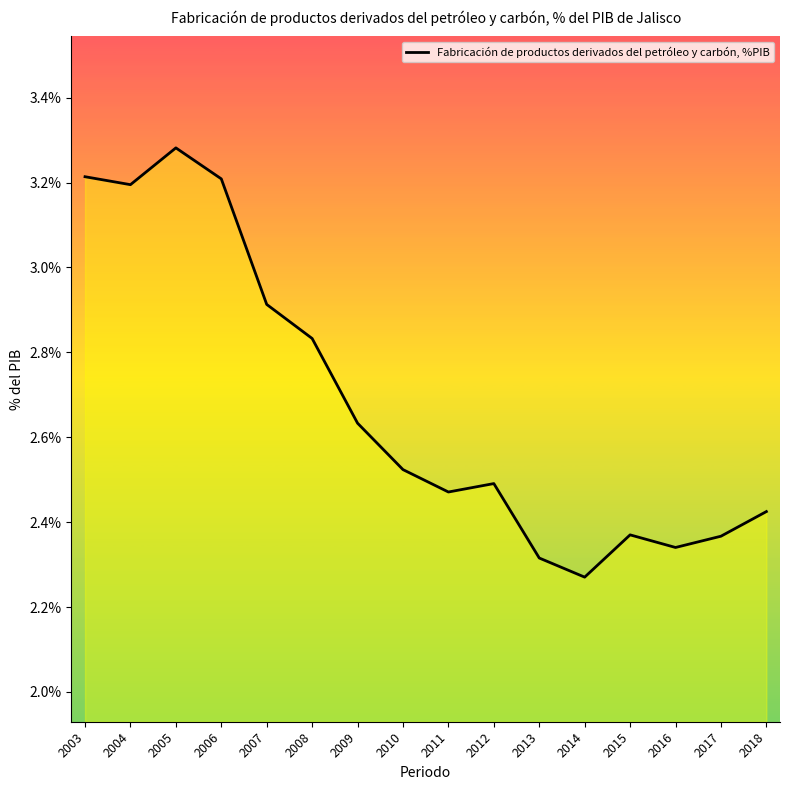

Rank the categories by value from highest to lowest.

2005, 2003, 2006, 2004, 2007, 2008, 2009, 2010, 2012, 2011, 2018, 2015, 2017, 2016, 2013, 2014